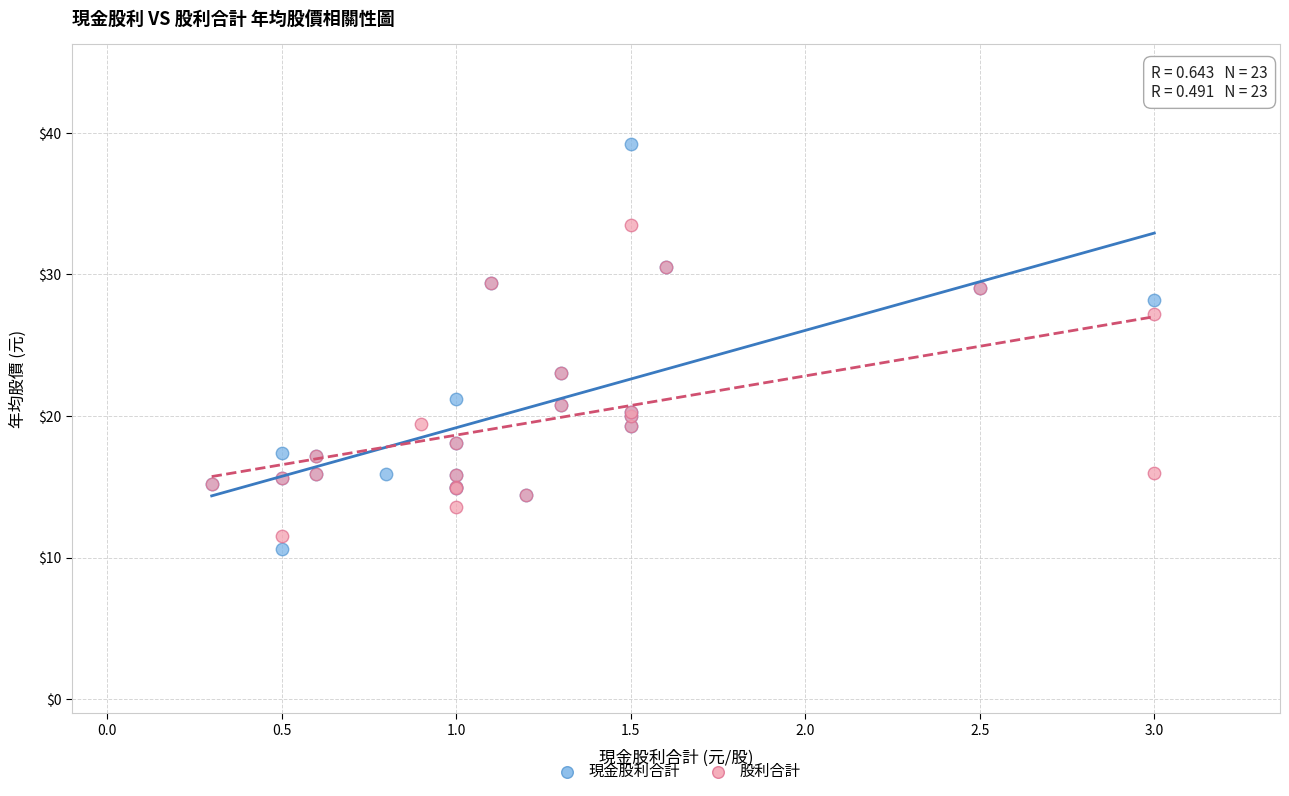

What are all the series names shown in the legend?

現金股利合計, 股利合計